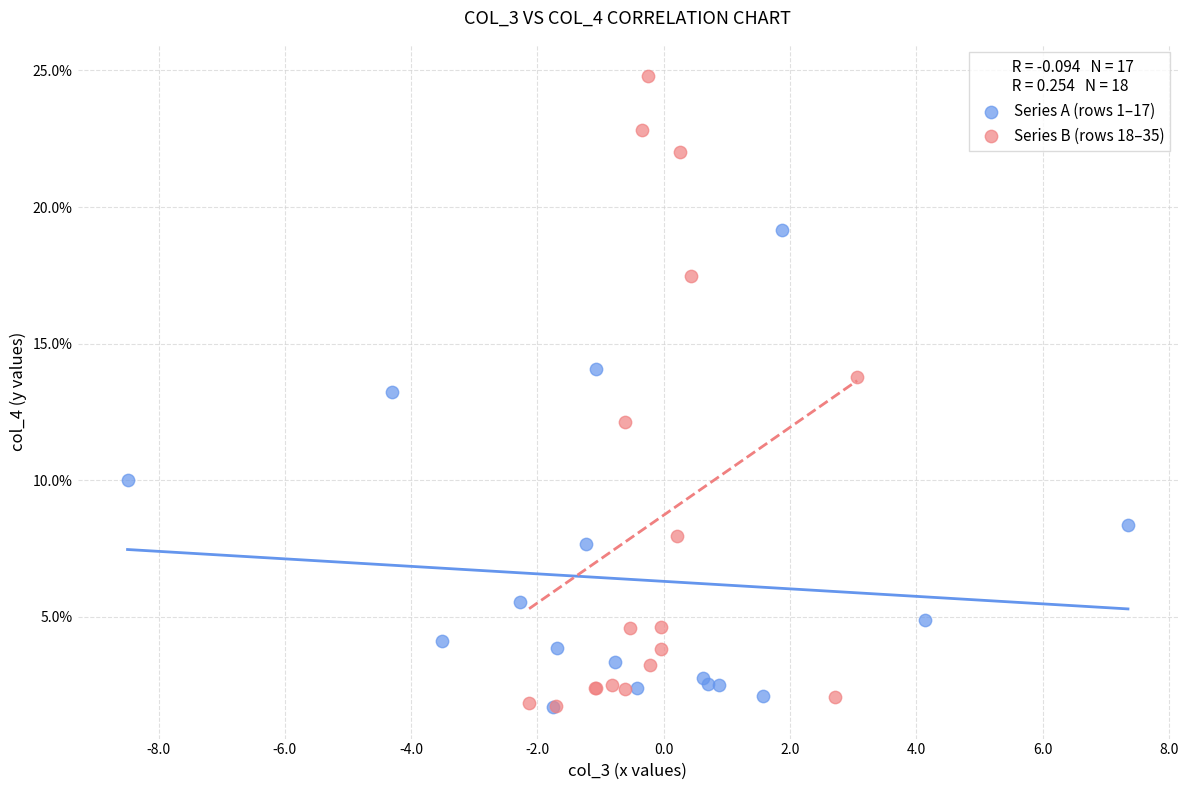

Which series has the widest spread of Y values?

Series B (rows 18–35)